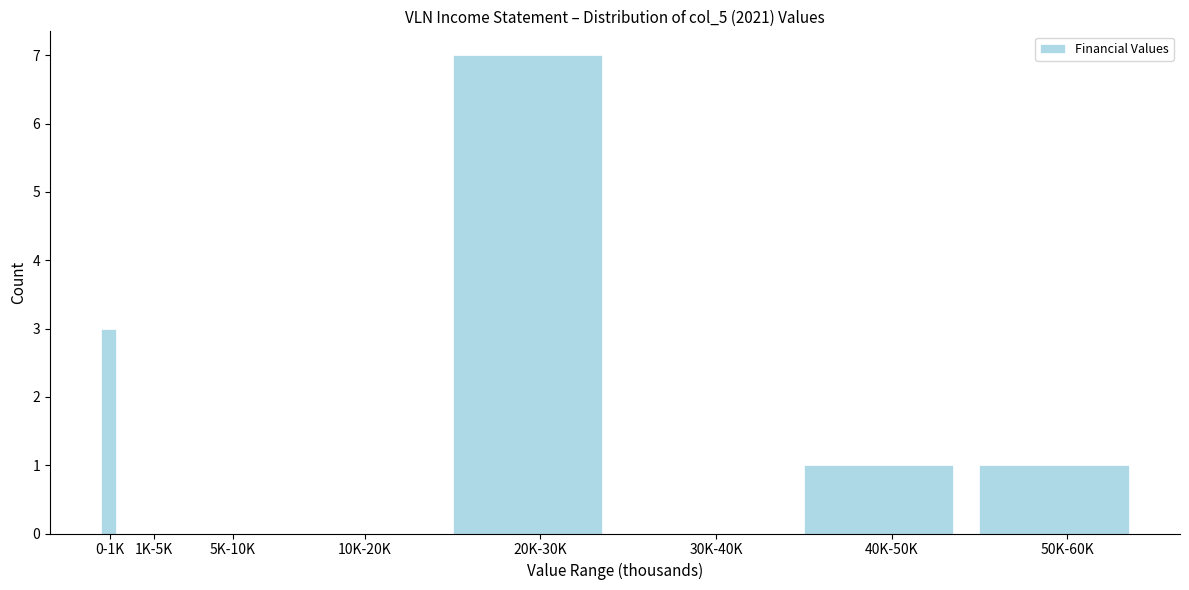

Reading left to right, transcribe all the data shown in this chart.

0-1K=3	1K-5K=0	5K-10K=0	10K-20K=0	20K-30K=7	30K-40K=0	40K-50K=1	50K-60K=1